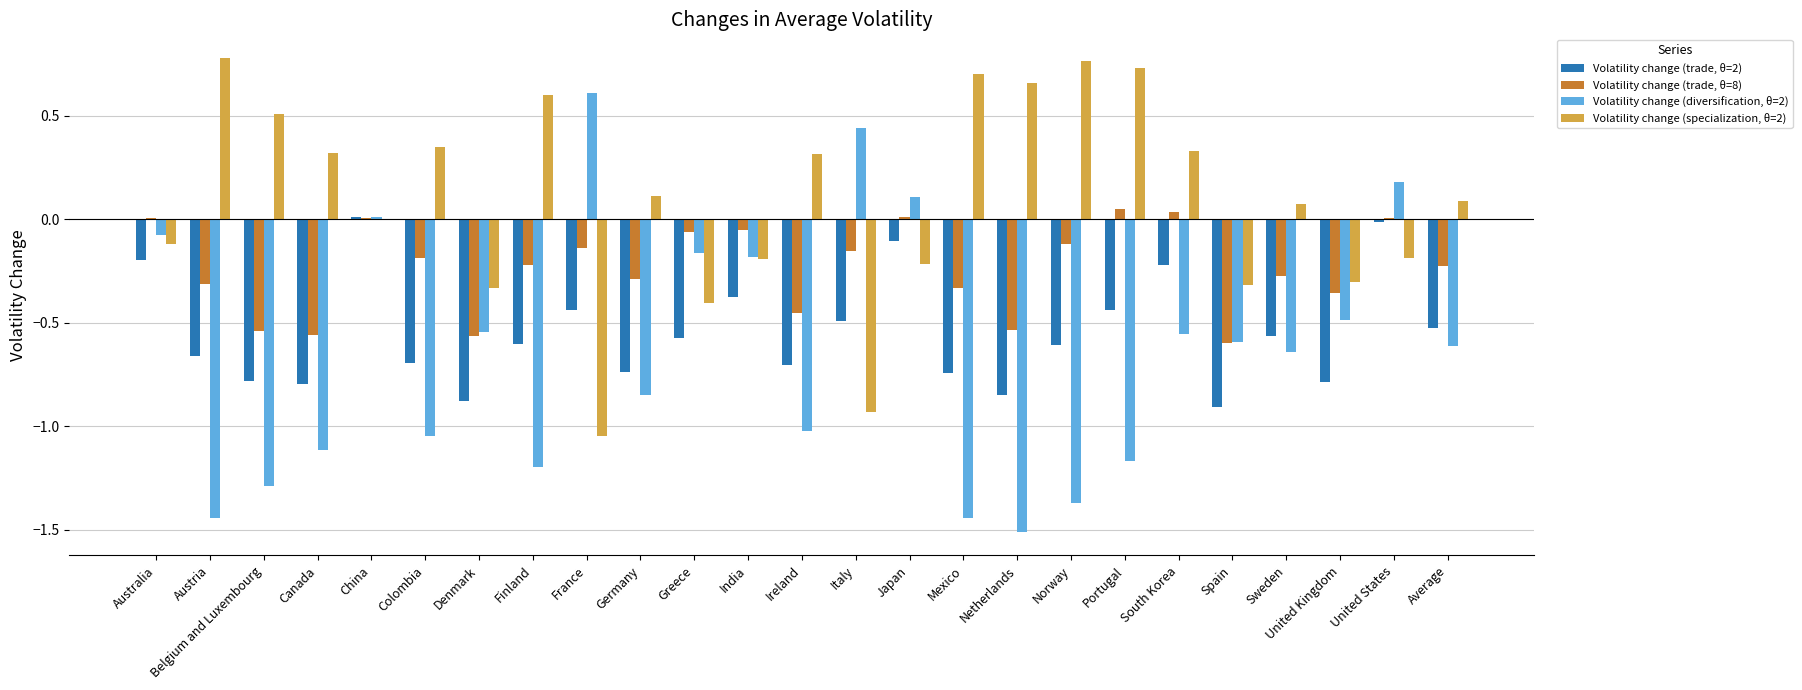

At which label does Volatility change (diversification, θ=2) first exceed 0?

China